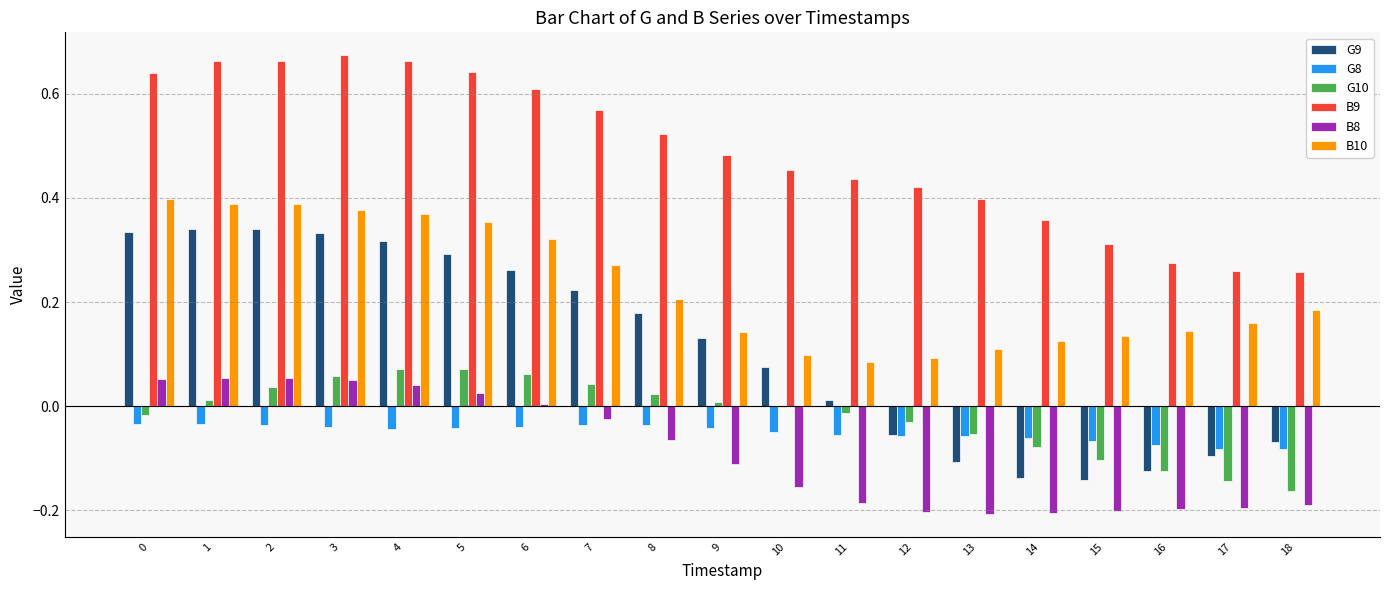

The B9 series shows 0.5 at 16. True or false?

False